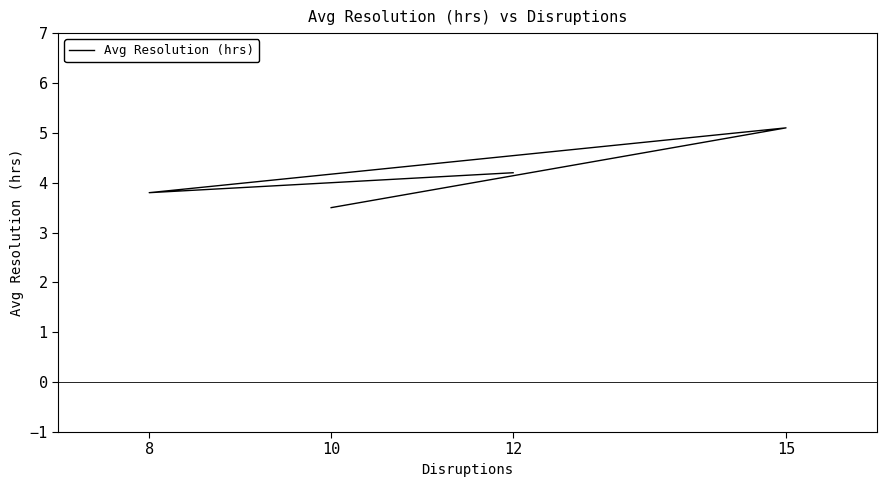

Count the number of values greater than 4.

2